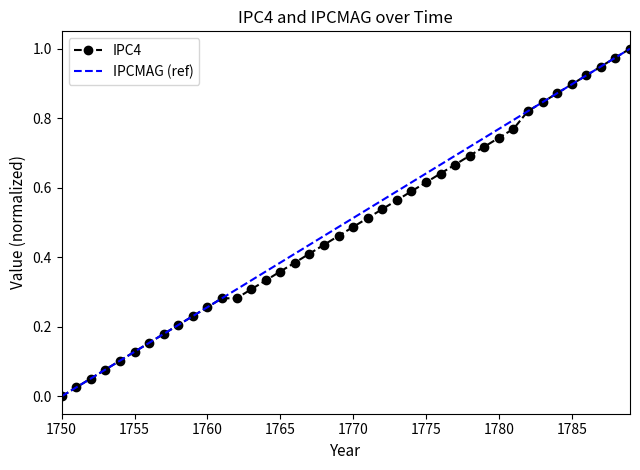

Between 1784 and 1775, which is larger?

1784